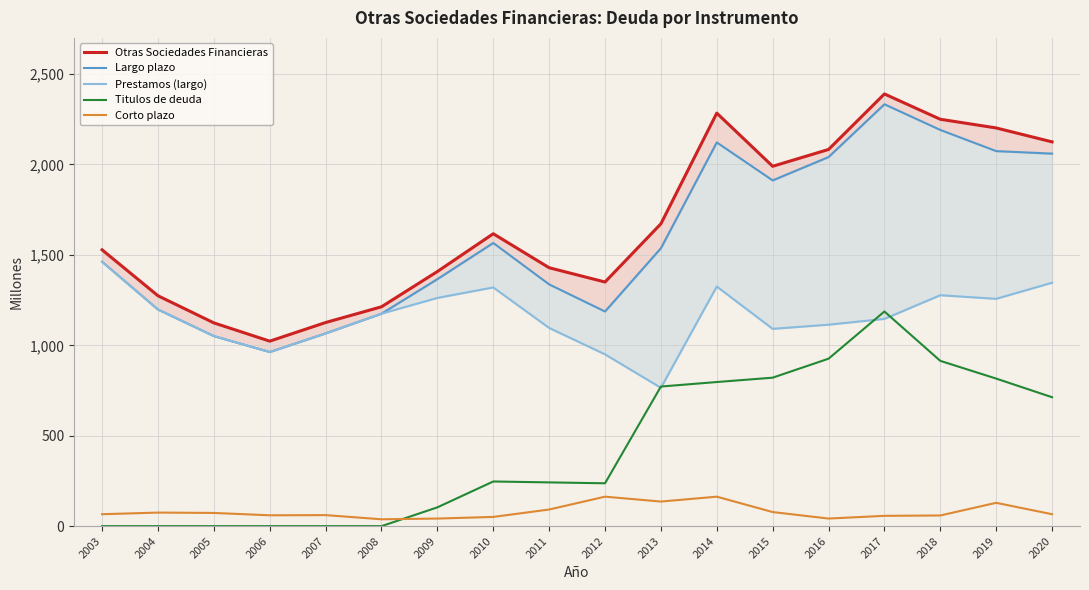

The value of Prestamos (largo) at 2017 is 1146. True or false?

True